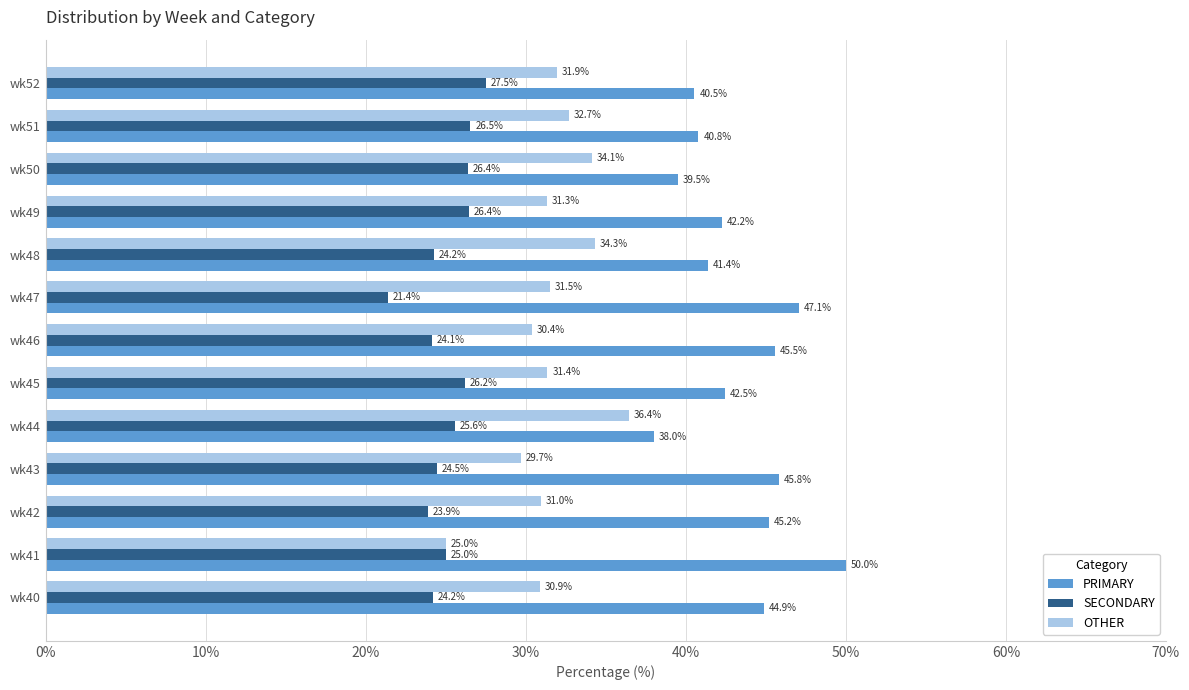

What is the total value across all series at wk44?

100.0